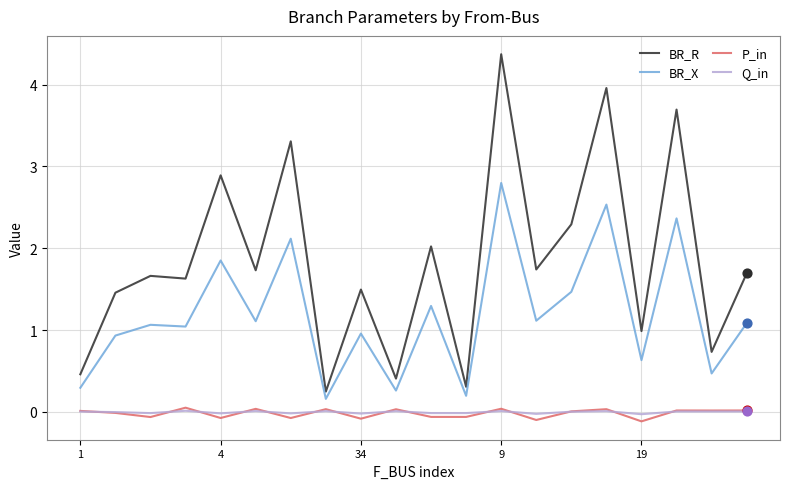

What are all the series names shown in the legend?

BR_R, BR_X, P_in, Q_in